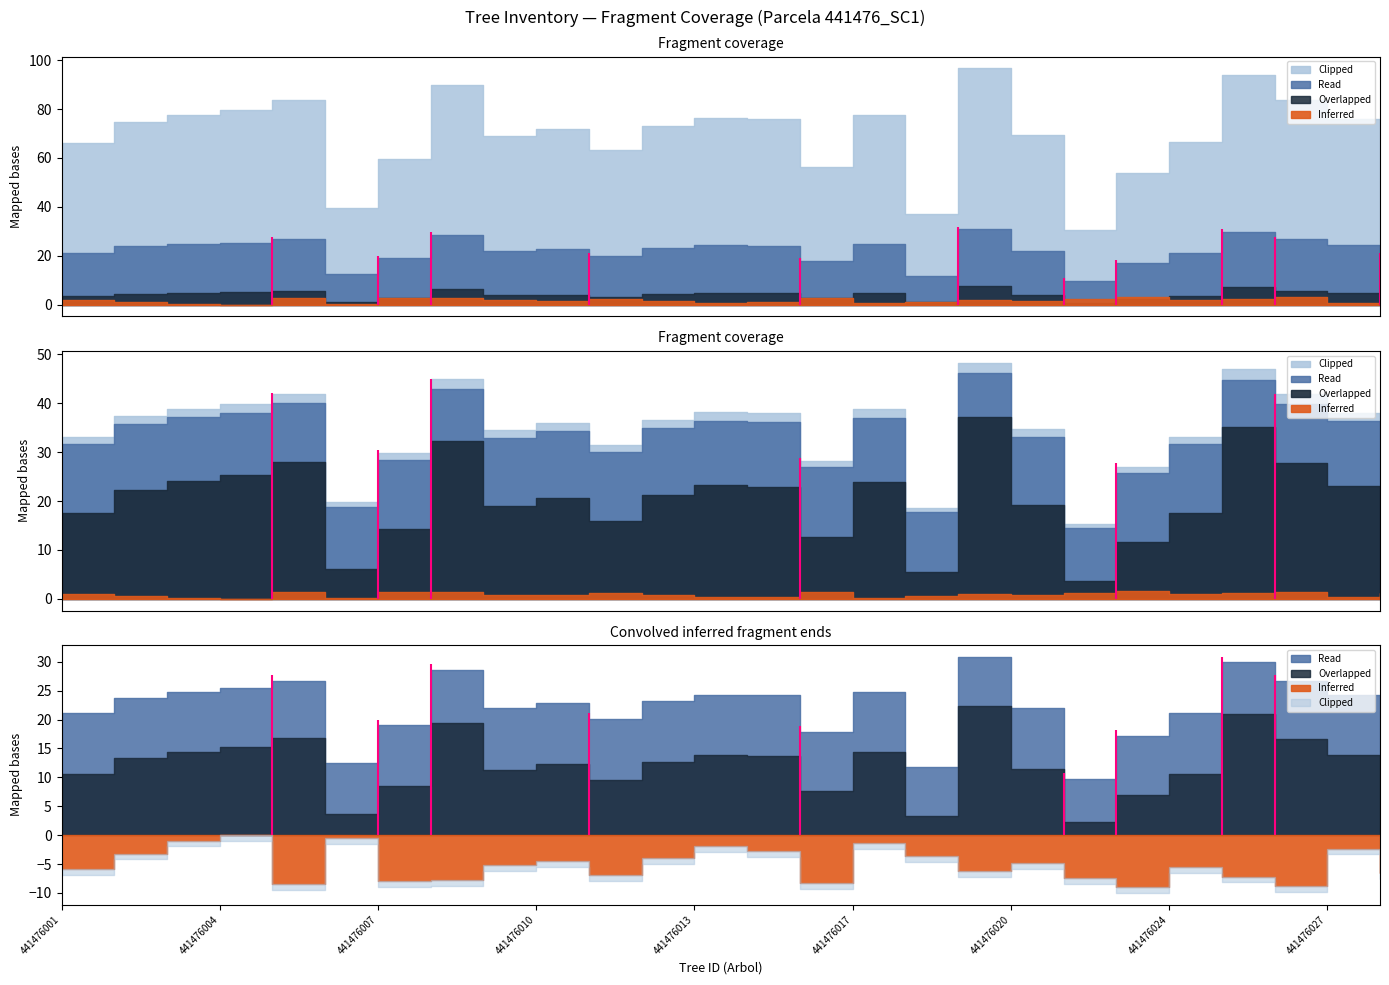

True or false: g has more than 0 interior local peaks.

True